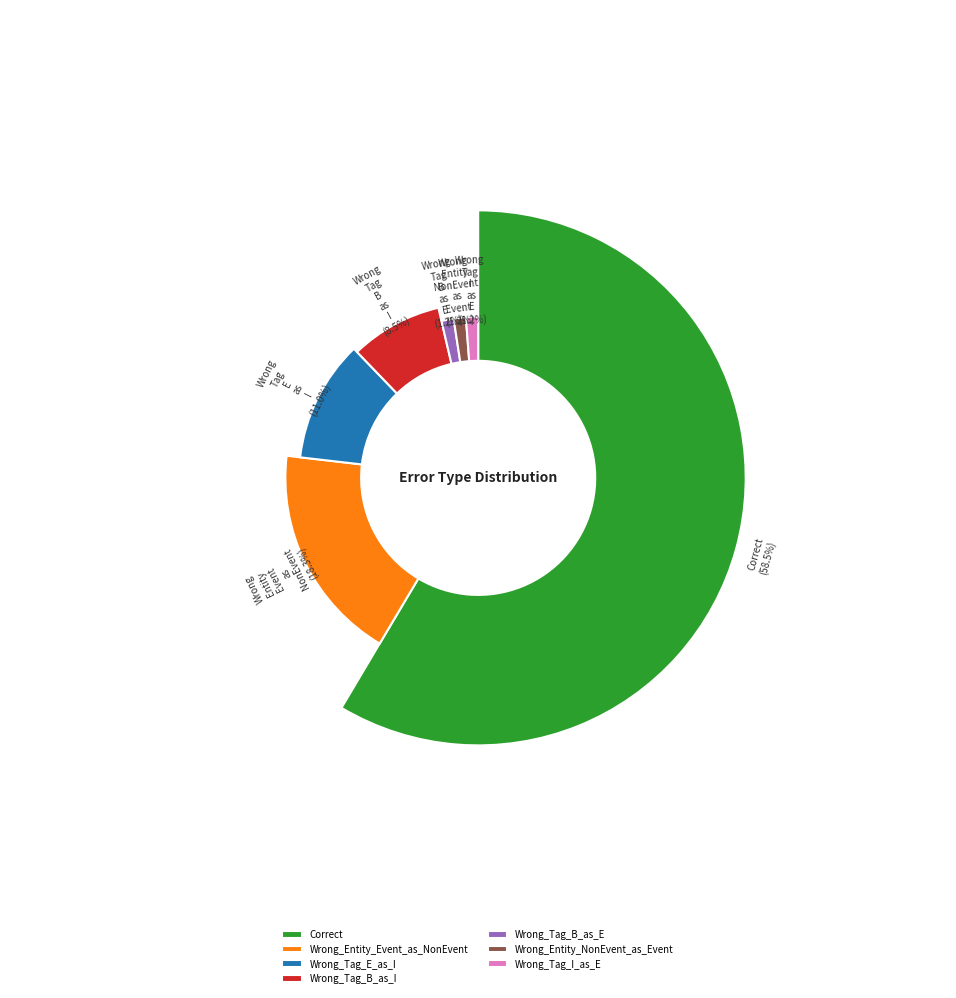

To the nearest percent, what portion does Wrong_Tag_I_as_E represent?

1%